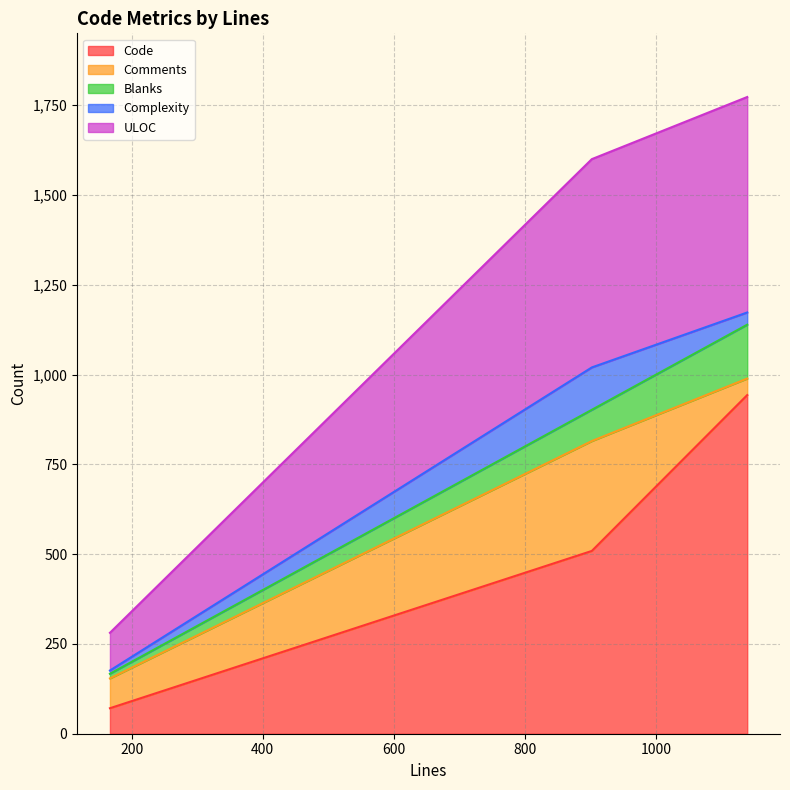

What is the average value of the Complexity series?

54